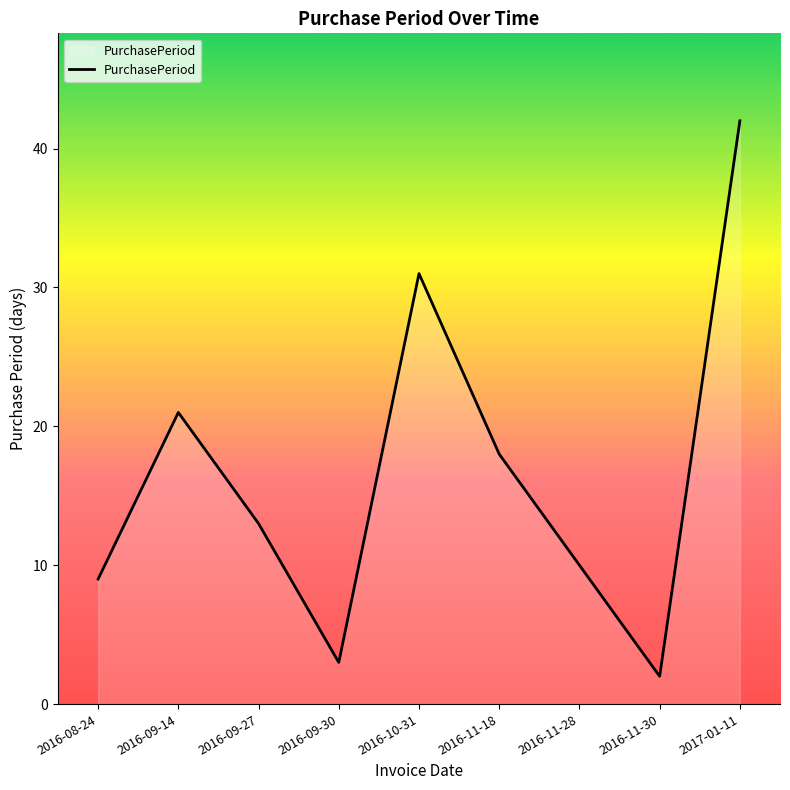

What is the difference between the maximum and minimum values?

40